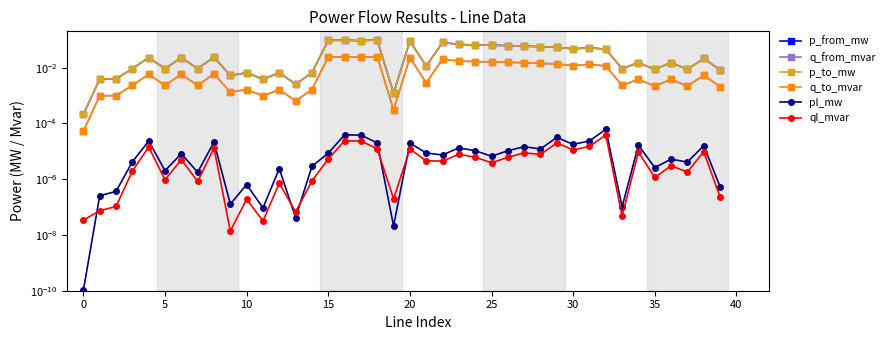

Does the chart have visible grid lines?

No